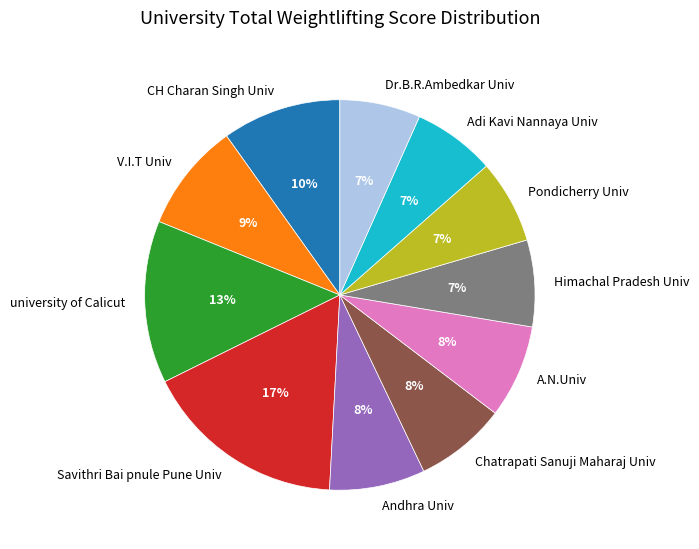

Do university of Calicut and A.N.Univ together represent more than half of the pie?

No